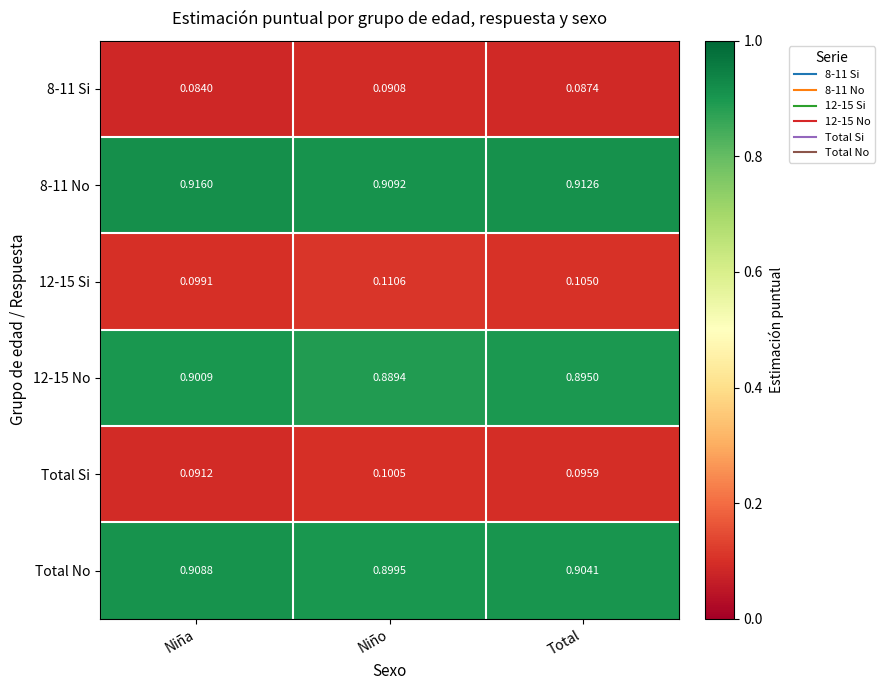

At which label does Total Si reach its minimum?

Niña